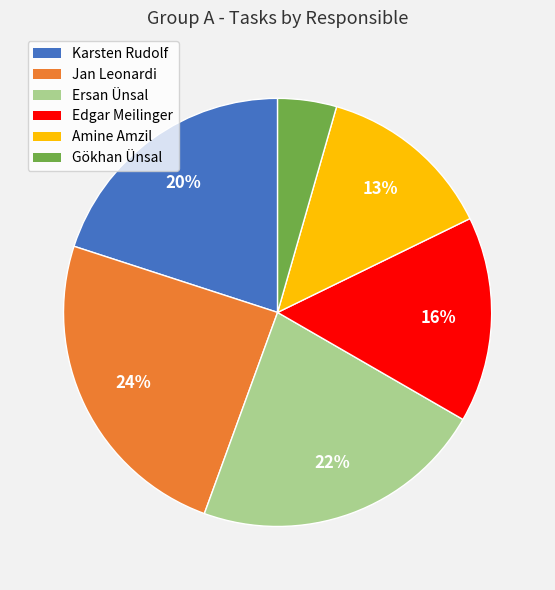

Is the sum of Edgar Meilinger and Karsten Rudolf greater than half?

No